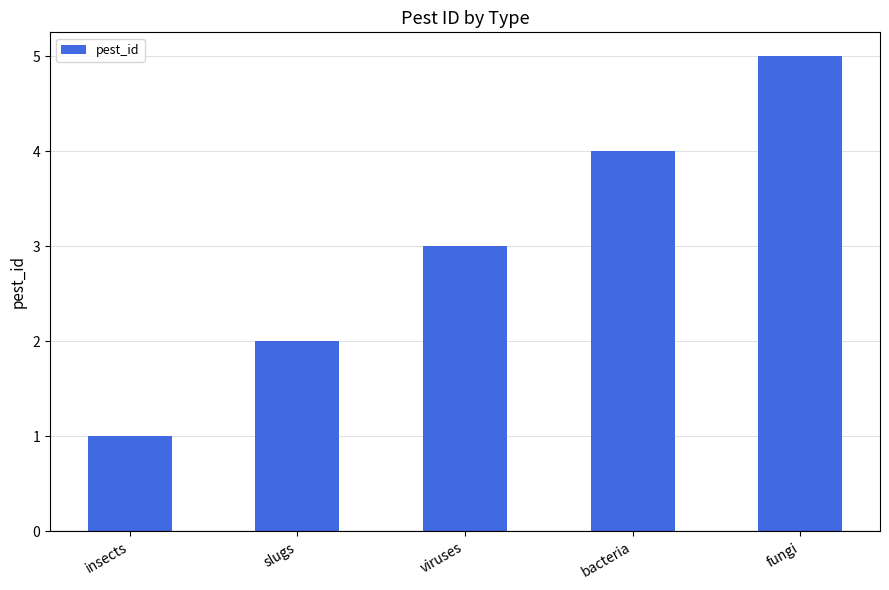

List the labels in order of value, smallest first.

insects, slugs, viruses, bacteria, fungi